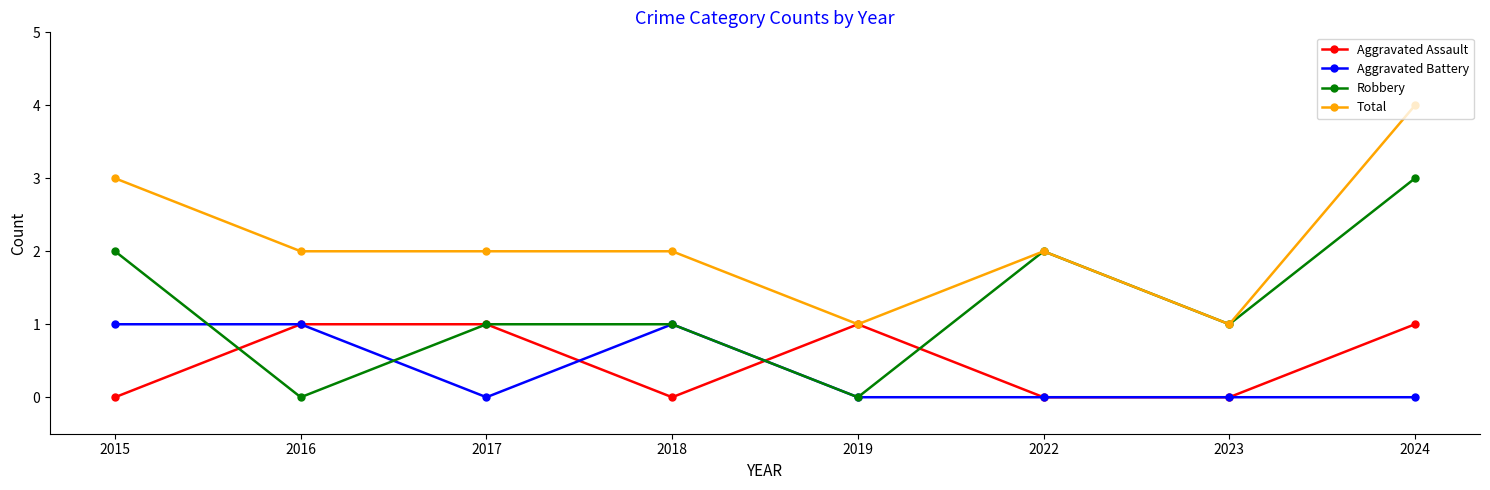

At which category is the sum across all series the highest?

2024